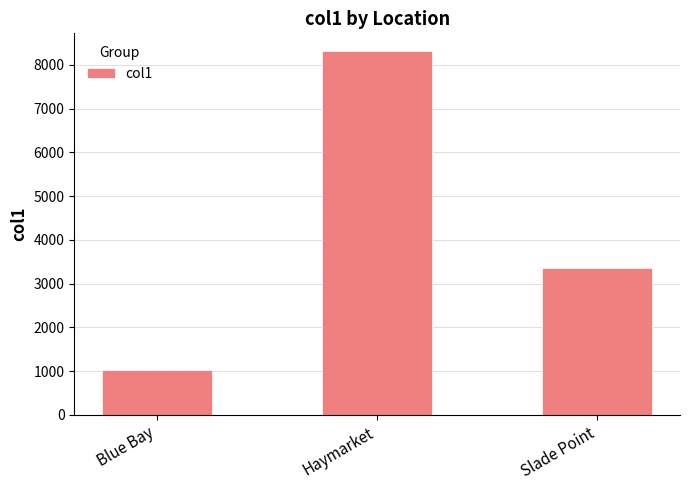

What is the sum of the values at Blue Bay and Slade Point?

4376